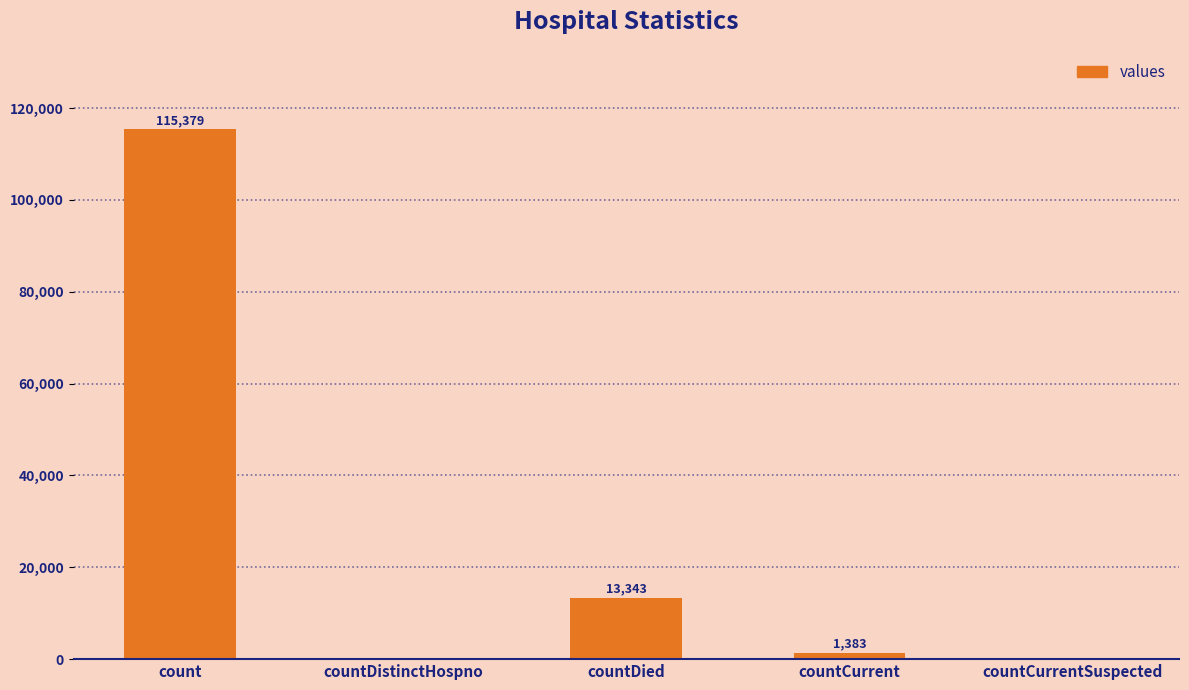

True or false: the data shows 13343 at countDied.

True